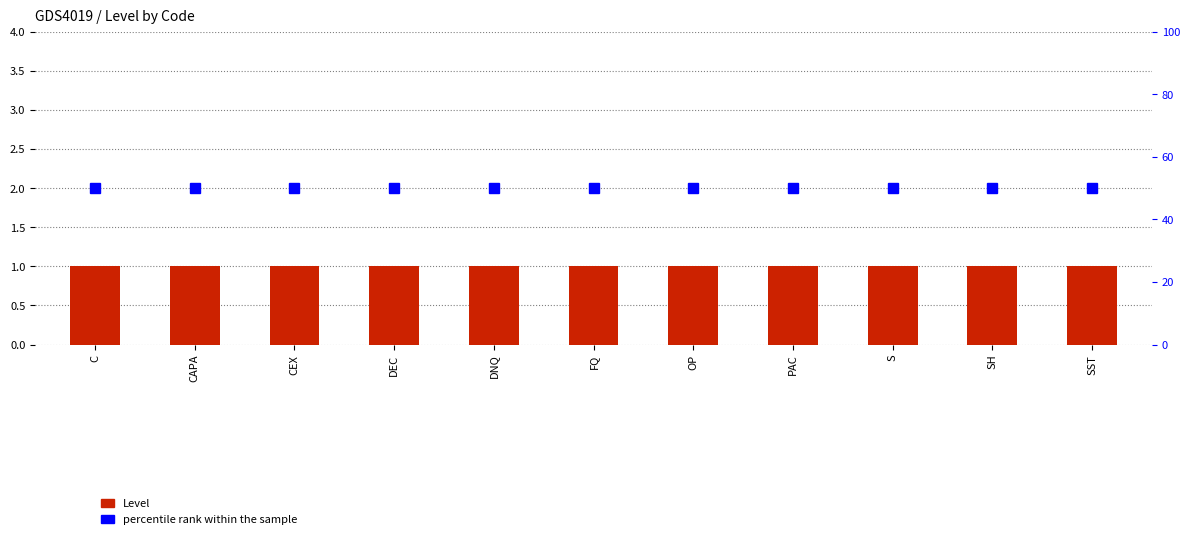

Count the number of categories in the chart.

11